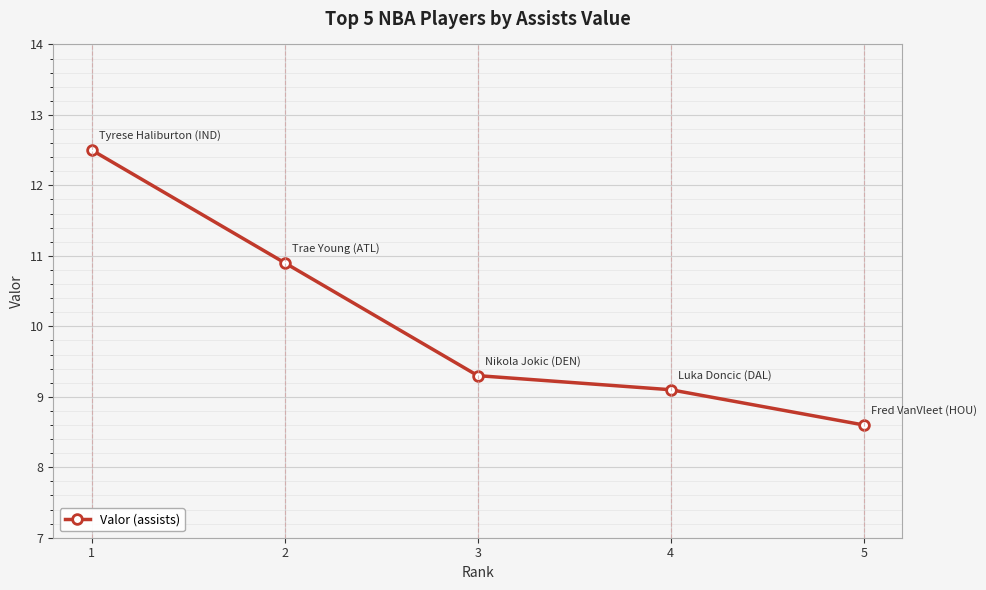

Is this an area chart (filled region under the line)?

No